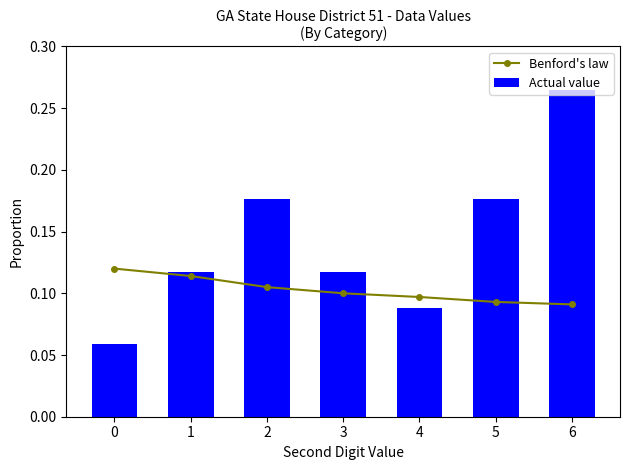

List the series in order of their peak value, lowest first.

Benford's law, Actual value